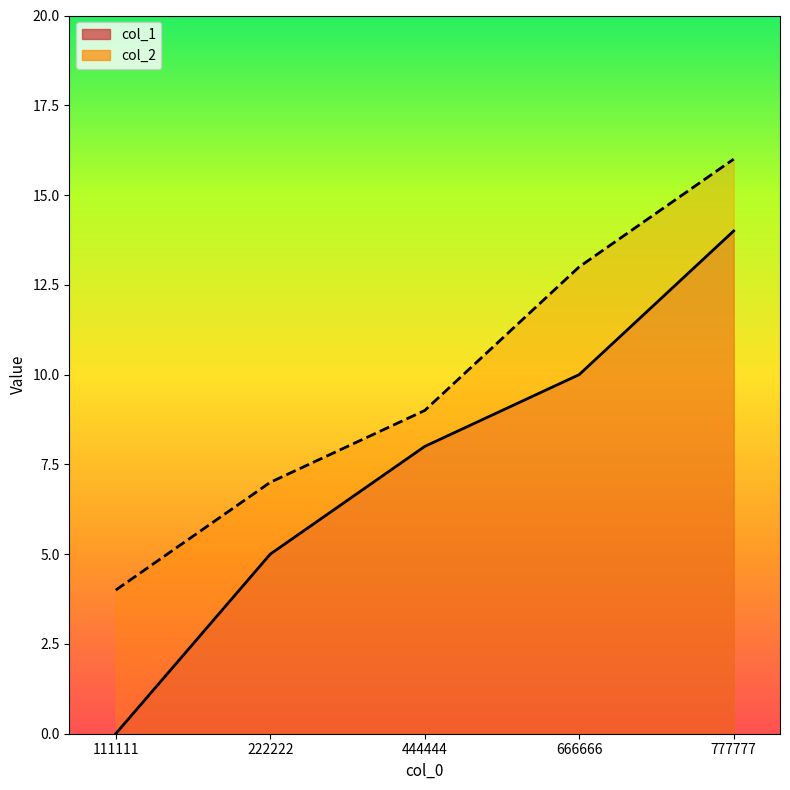

True or false: col_2 and col_1 cross at least once.

False